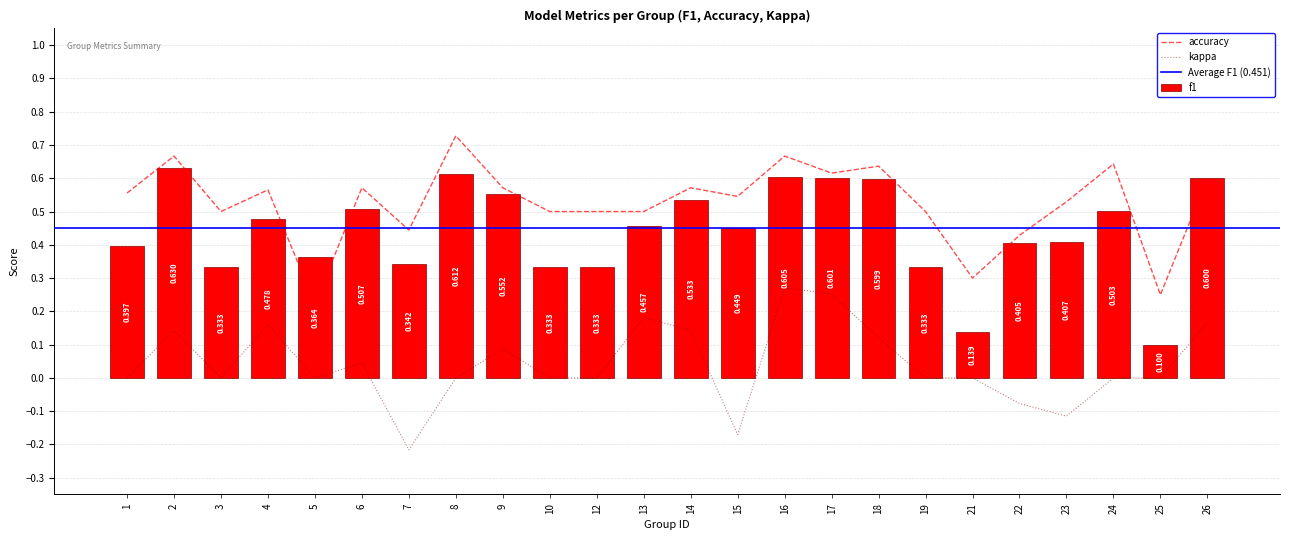

What is the total value across all series at 18?

1.4